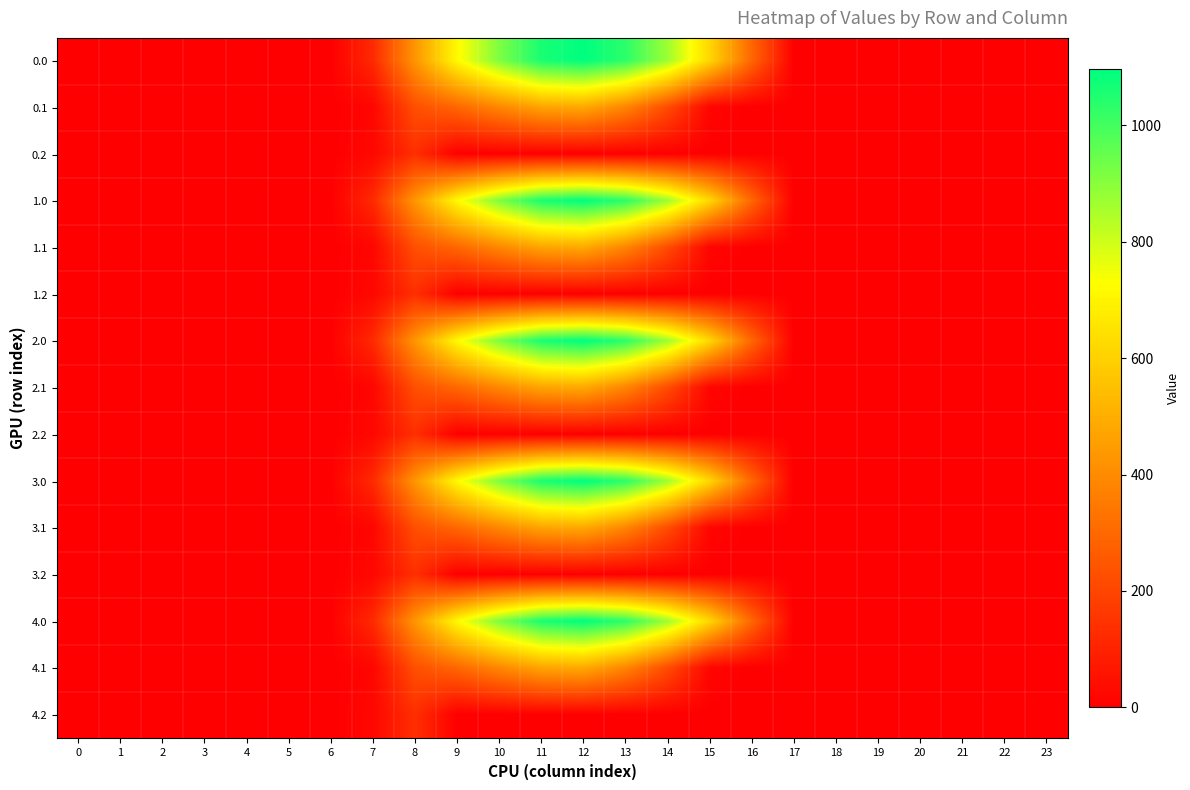

At how many categories does at least one series exceed 839?

5